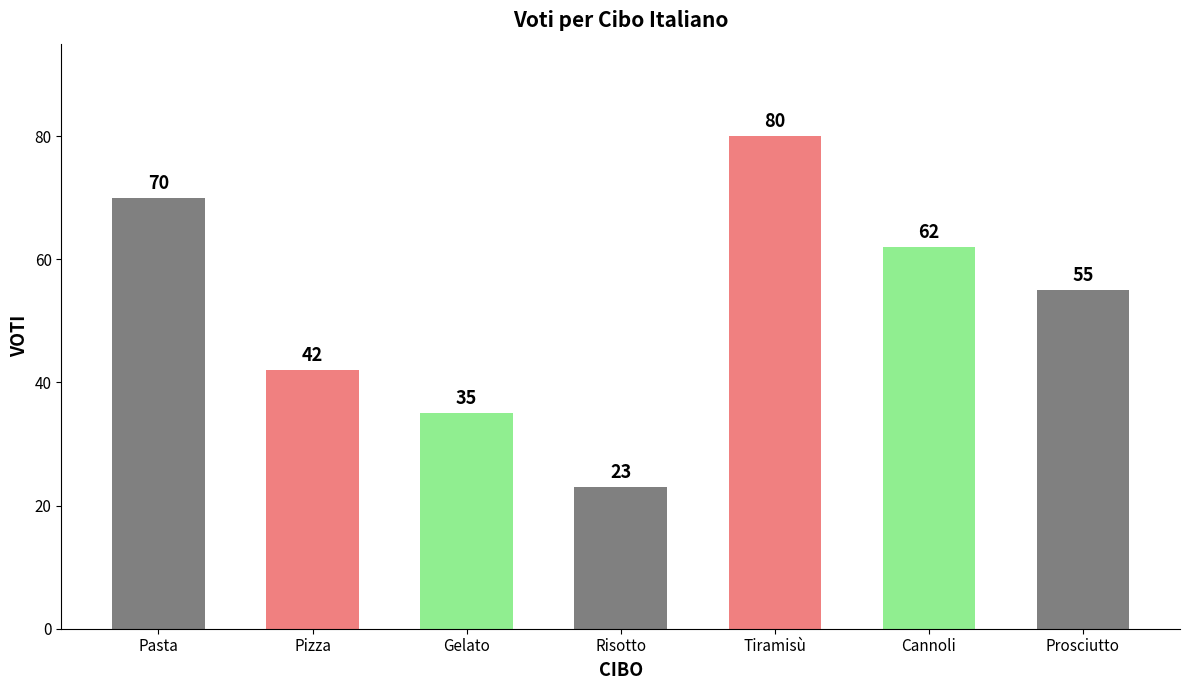

Where does the data first go above 55?

Pasta